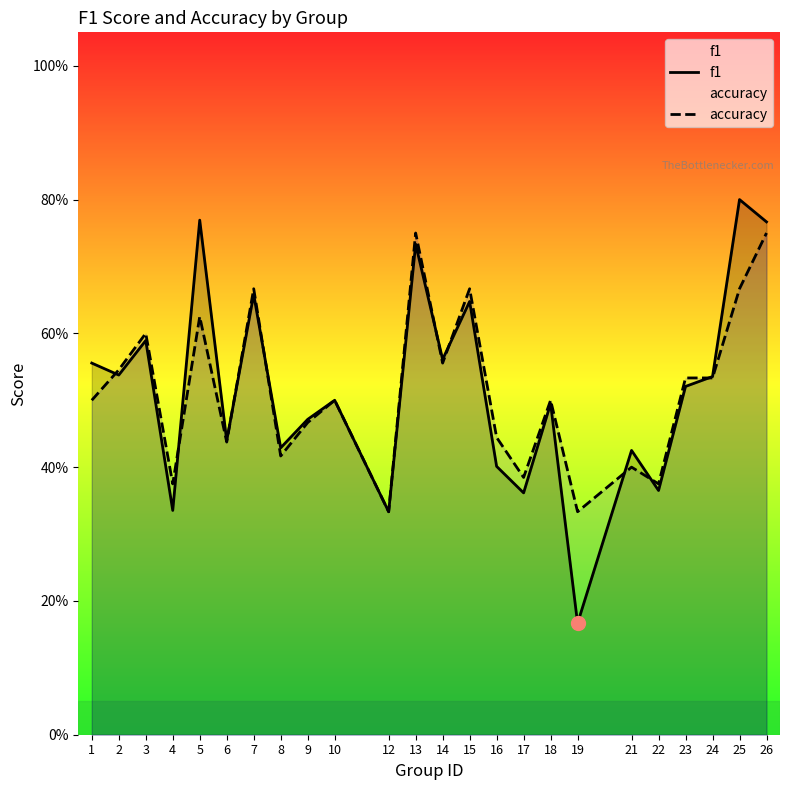

What is the maximum value for accuracy?

0.8